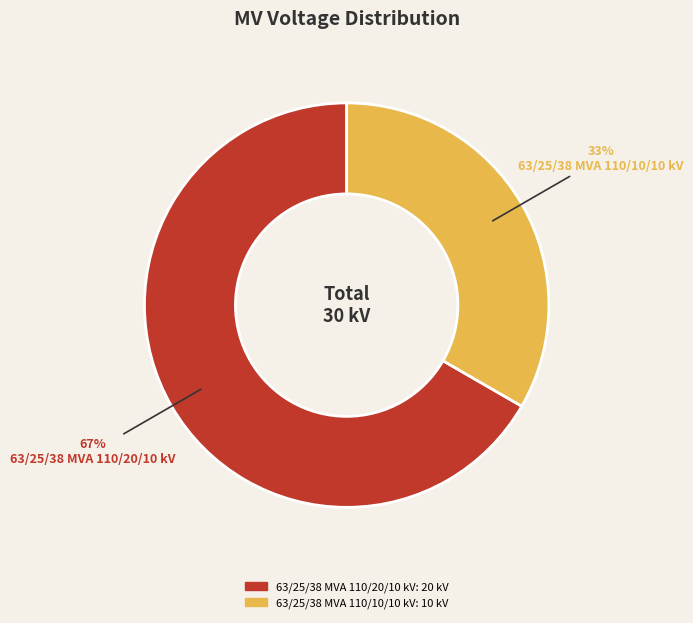

Combined, do 63/25/38 MVA 110/10/10 kV and 63/25/38 MVA 110/20/10 kV account for over 50%?

Yes